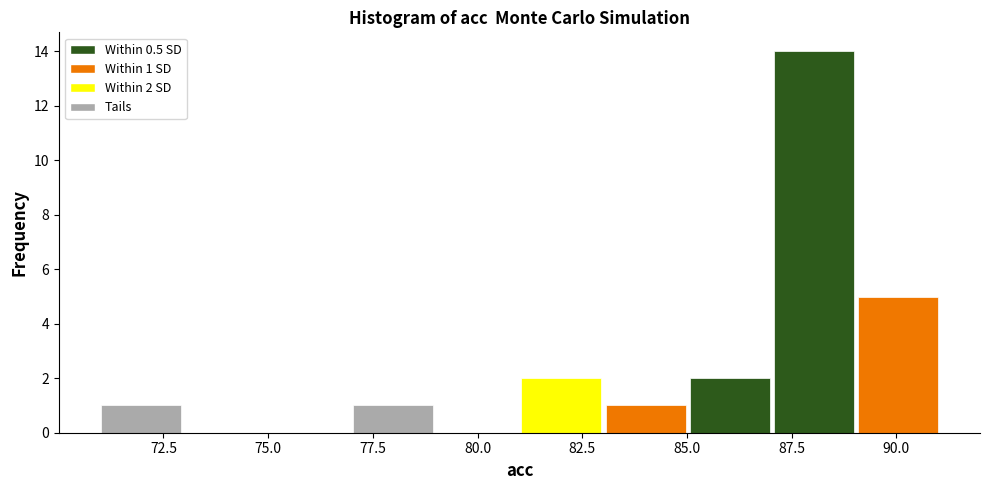

Over which range of the x-axis is the bar tallest?

87 to 89